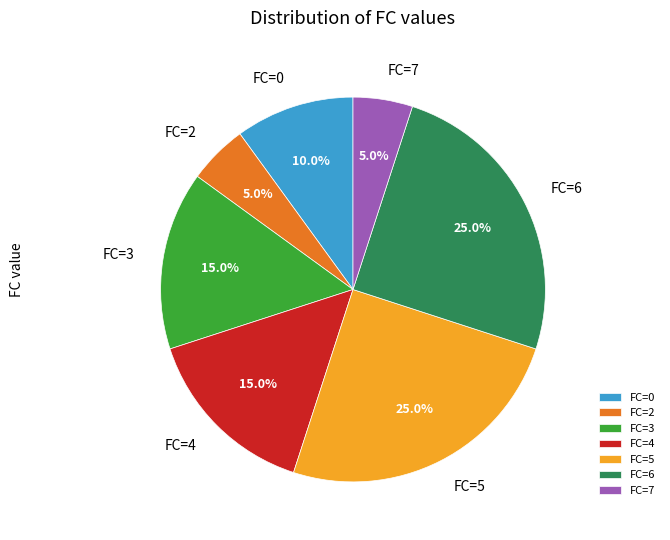

What percentage do FC=2 and FC=0 together represent?

15.0%